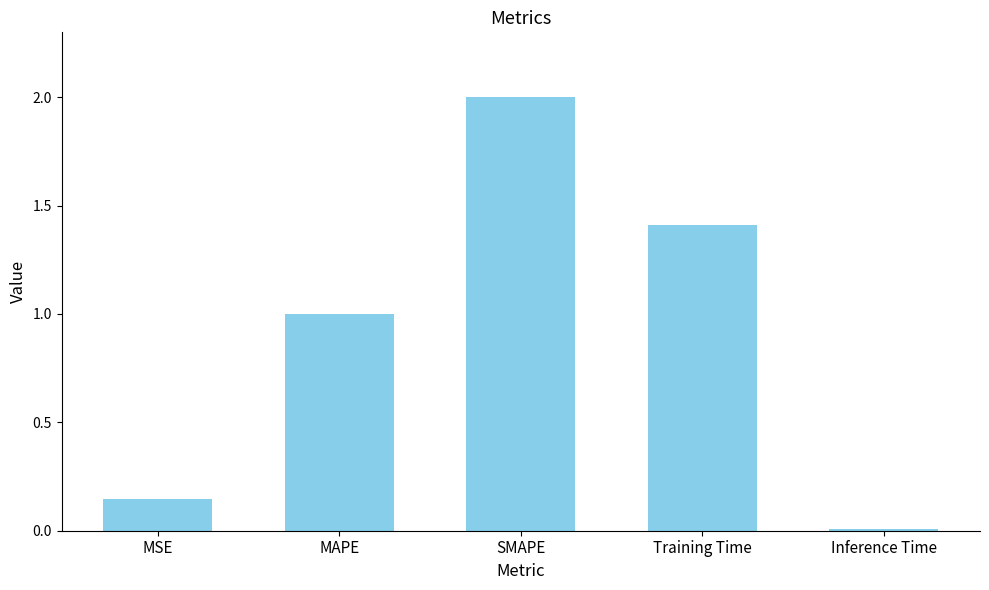

What is the average value?

0.9